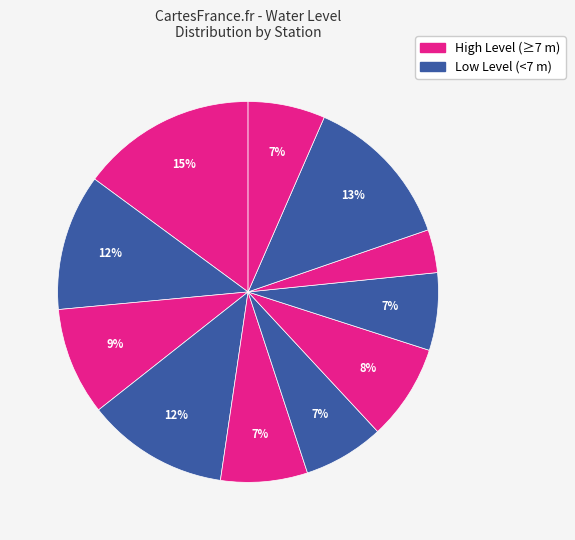

How many segments does this pie chart have?

11